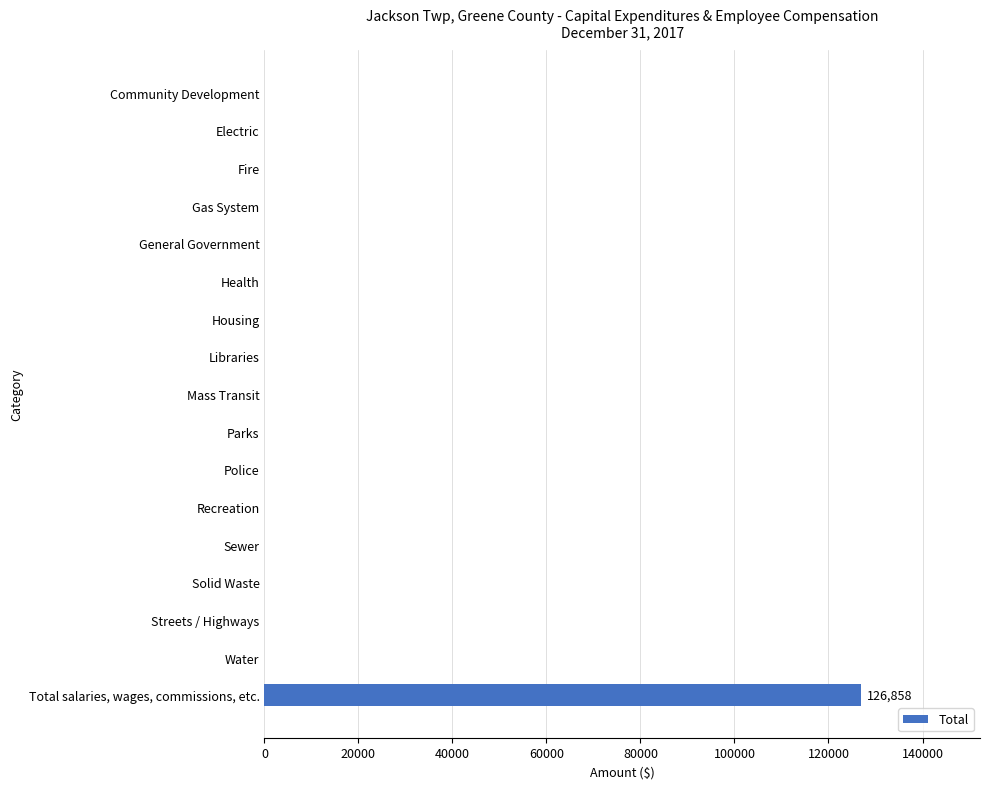

Reading bottom to top, what are all the values shown in this chart?

Total salaries, wages, commissions, etc.=126858	Water=0	Streets / Highways=0	Solid Waste=0	Sewer=0	Recreation=0	Police=0	Parks=0	Mass Transit=0	Libraries=0	Housing=0	Health=0	General Government=0	Gas System=0	Fire=0	Electric=0	Community Development=0